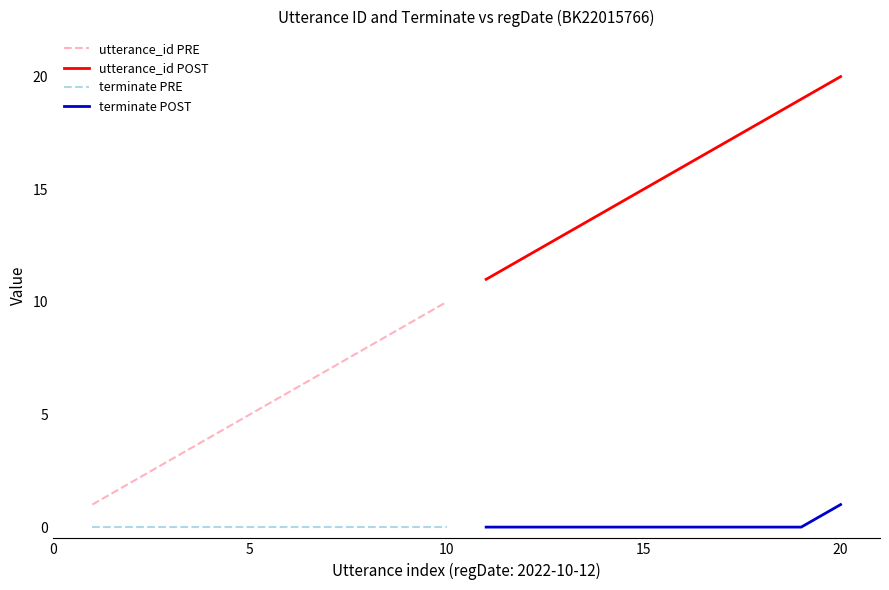

What is the sum of all terminate POST values?

1